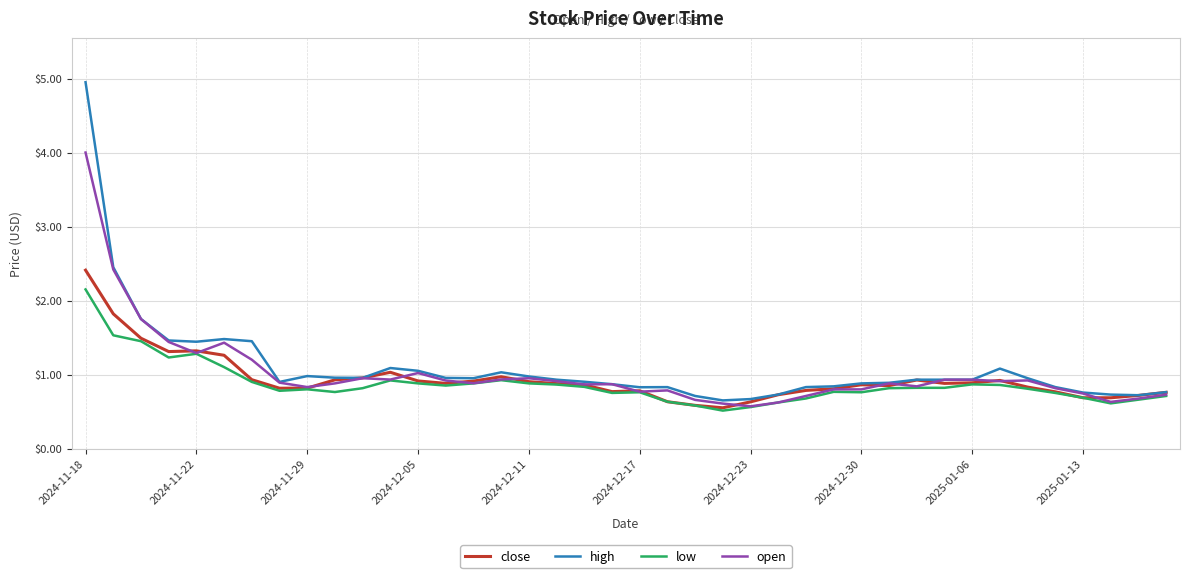

What is the minimum value shown in the chart?

0.5